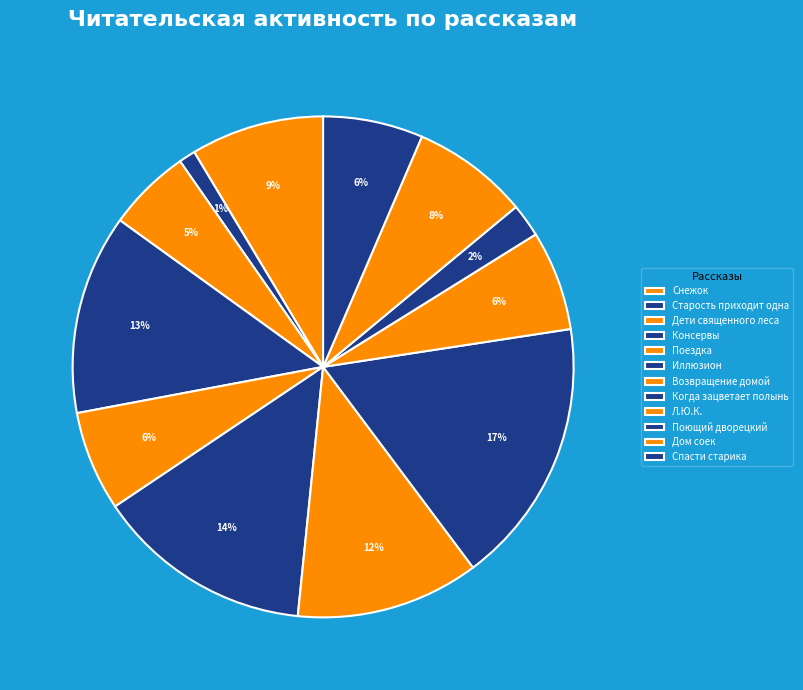

True or false: Иллюзион accounts for 3% of the total.

False